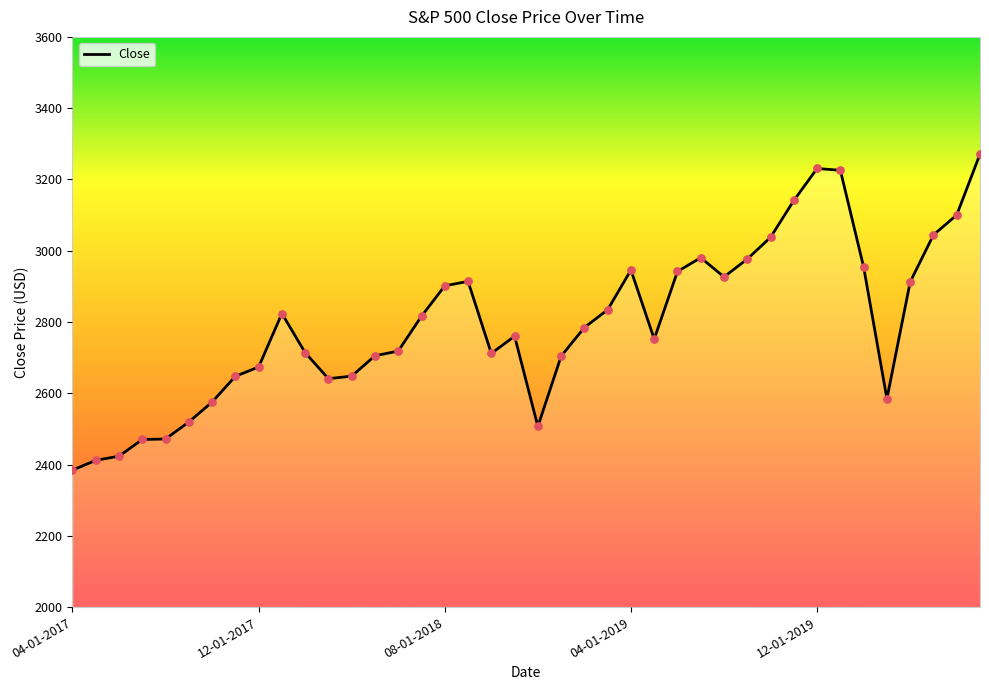

What is the difference between the maximum and minimum values?

886.9